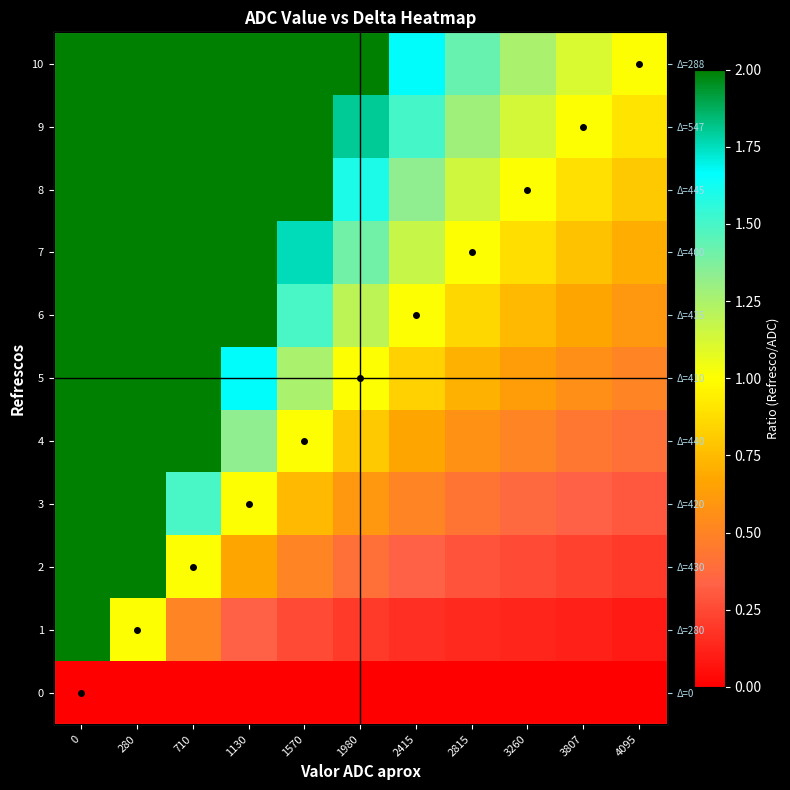

What is the total value across all series at 3260?

6.9